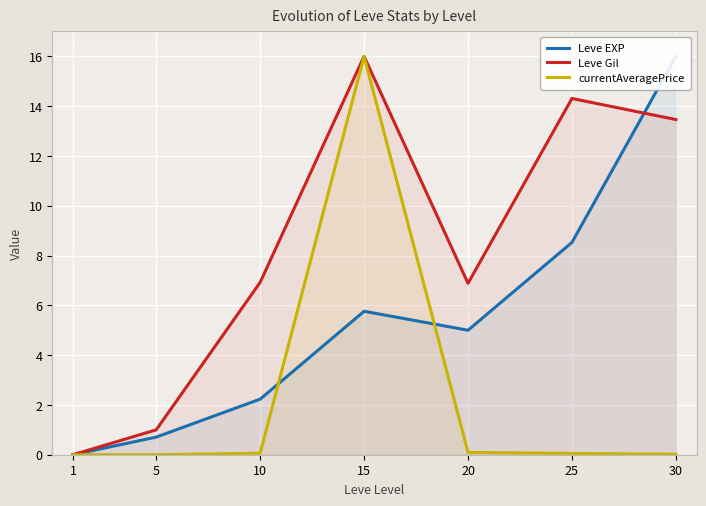

What is the maximum value for Leve Gil?

16.0